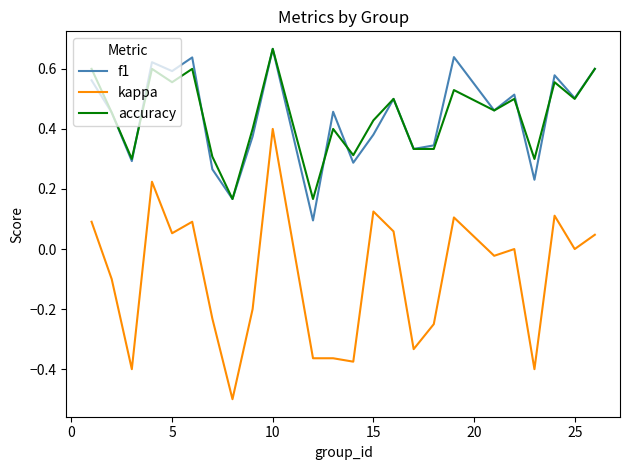

How many accuracy values are between 0 and 1?

24